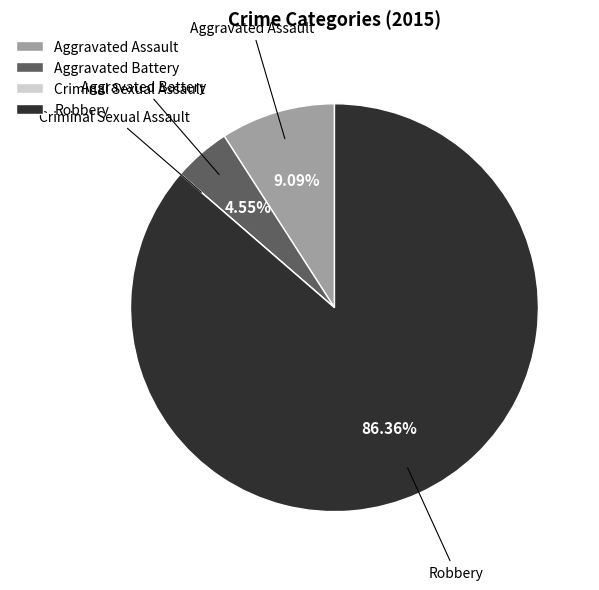

Do Aggravated Battery and Robbery together represent more than half of the pie?

Yes